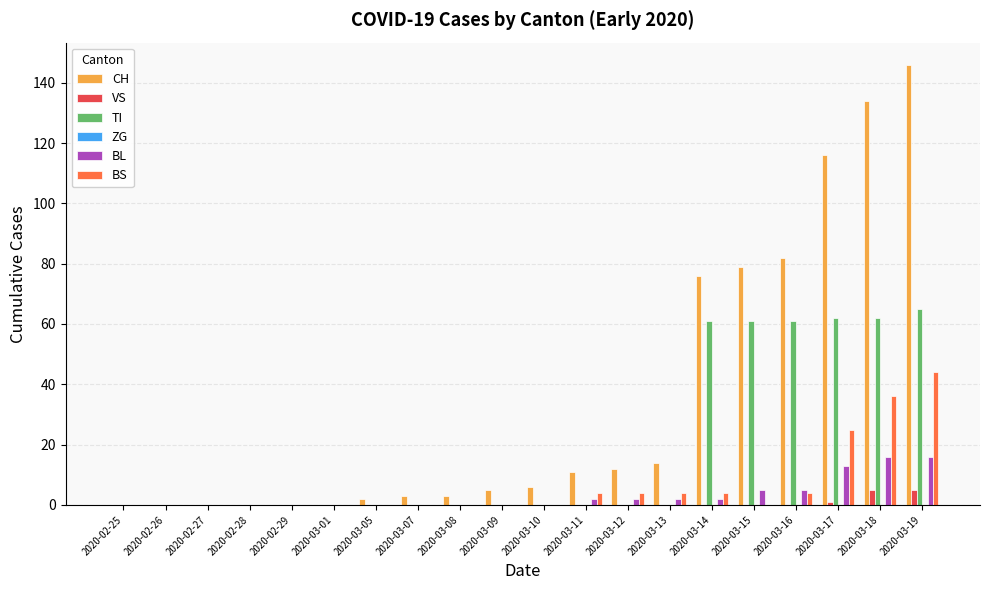

Is it true that TI equals -30 at 2020-02-28?

False